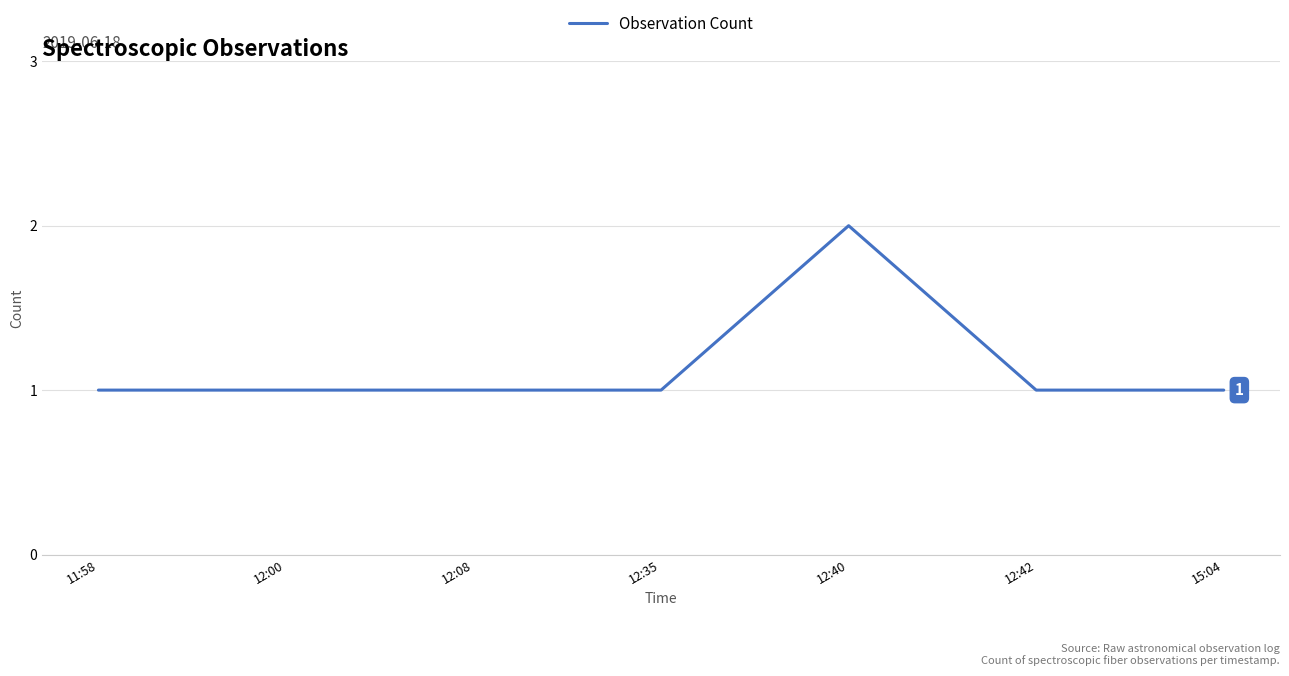

What position from the right is 15:04?

1